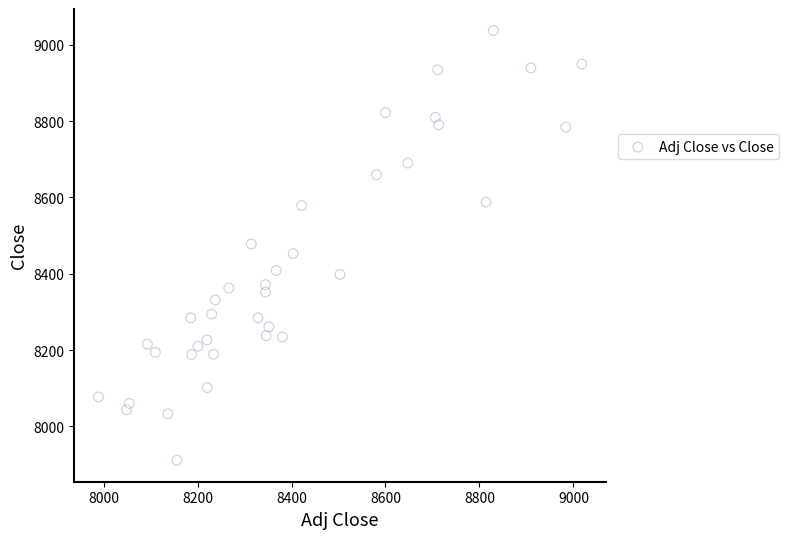

What is the range of X values (max minus min)?

1029.0